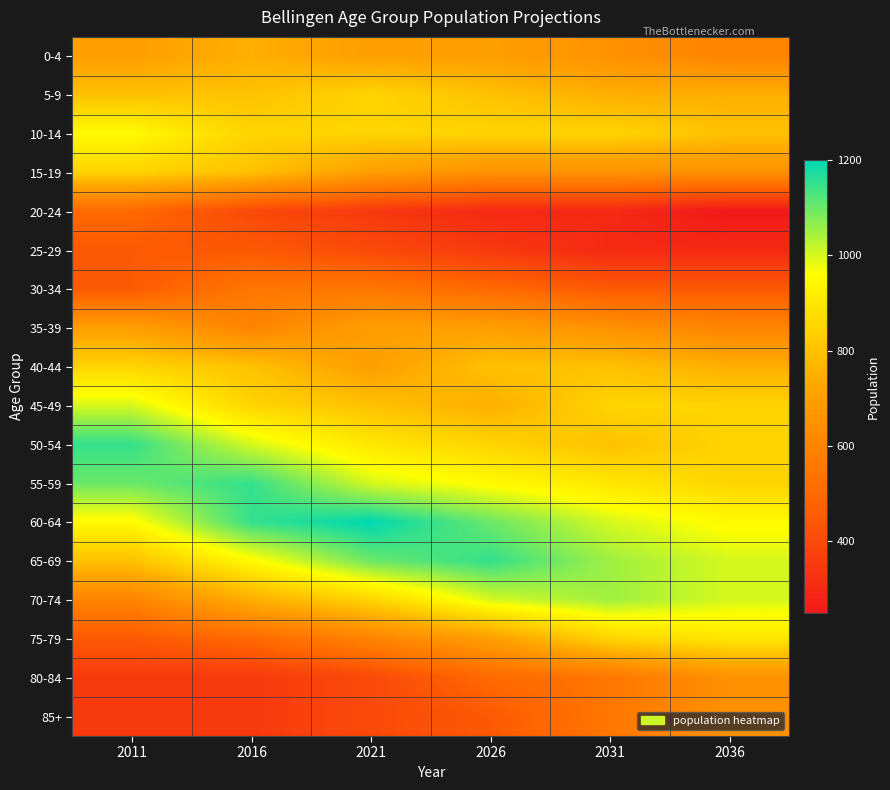

Reading left to right, list all the values displayed in this chart.

0-4: 2011=700	2016=750	2021=700	2026=700	2031=650	2036=600
5-9: 2011=800	2016=800	2021=850	2026=800	2031=750	2036=750
10-14: 2011=950	2016=850	2021=850	2026=850	2031=850	2036=800
15-19: 2011=850	2016=800	2021=700	2026=650	2031=650	2036=650
20-24: 2011=500	2016=400	2021=350	2026=300	2031=300	2036=250
25-29: 2011=450	2016=450	2021=400	2026=350	2031=300	2036=300
30-34: 2011=450	2016=550	2021=550	2026=500	2031=450	2036=450
35-39: 2011=700	2016=600	2021=700	2026=700	2031=650	2036=600
40-44: 2011=850	2016=800	2021=700	2026=800	2031=800	2036=750
45-49: 2011=1000	2016=850	2021=800	2026=750	2031=850	2036=850
50-54: 2011=1150	2016=1000	2021=900	2026=850	2031=800	2036=850
55-59: 2011=1100	2016=1150	2021=1000	2026=950	2031=900	2036=850
60-64: 2011=950	2016=1150	2021=1200	2026=1100	2031=1000	2036=950
65-69: 2011=800	2016=950	2021=1100	2026=1150	2031=1050	2036=1000
70-74: 2011=600	2016=750	2021=850	2026=1000	2031=1050	2036=1000
75-79: 2011=450	2016=500	2021=600	2026=700	2031=850	2036=900
80-84: 2011=350	2016=350	2021=400	2026=500	2031=550	2036=650
85+: 2011=350	2016=350	2021=400	2026=450	2031=550	2036=650